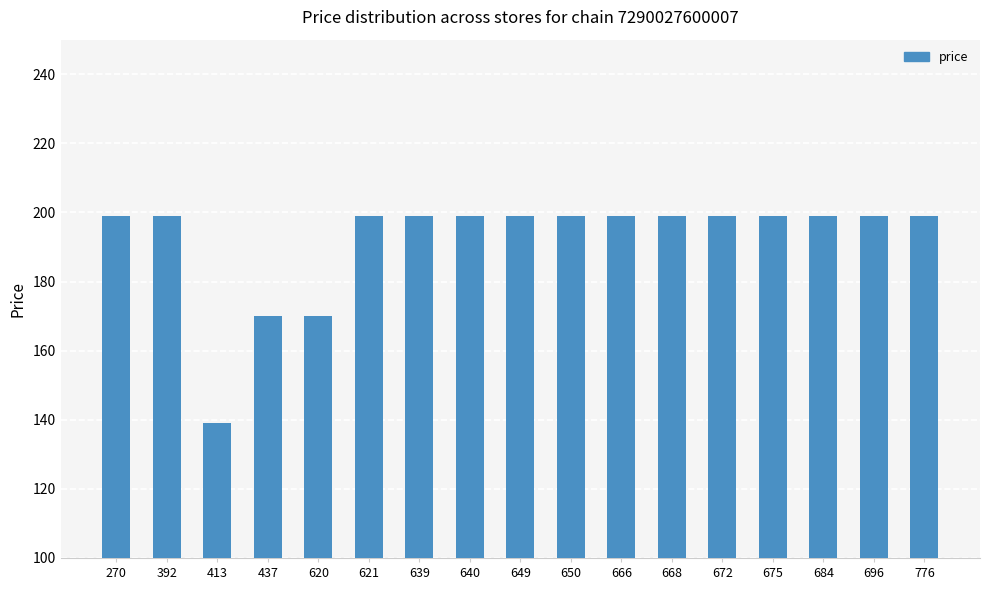

Which has a higher value, 649 or 413?

649